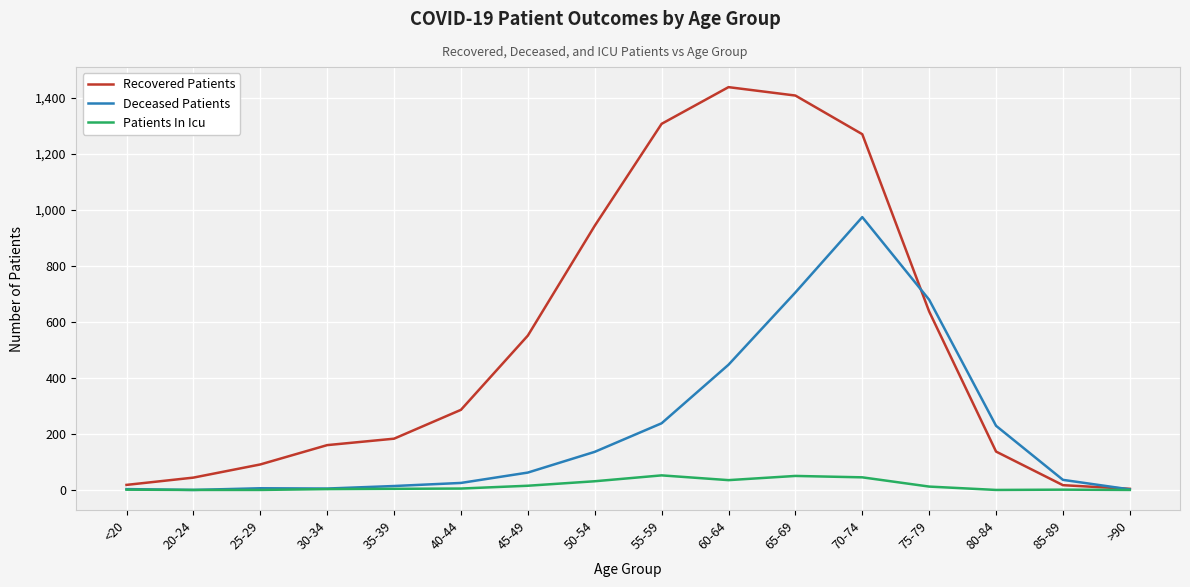

What is the maximum value for Deceased Patients?

974